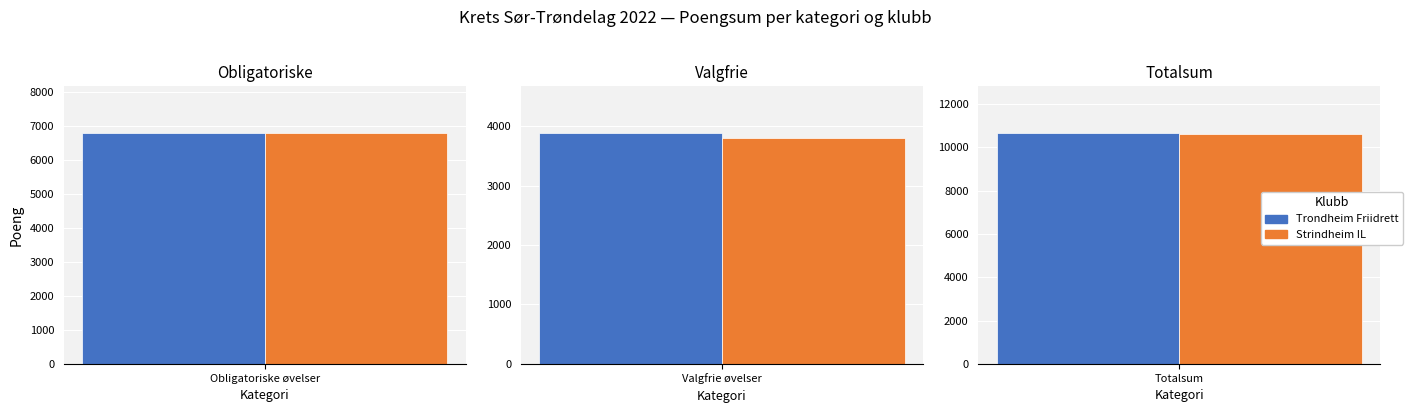

Reading left to right, extract all data points from this chart.

Trondheim Friidrett: 0=6784	1=3893	2=10677
Strindheim IL: 0=6801	1=3803	2=10604